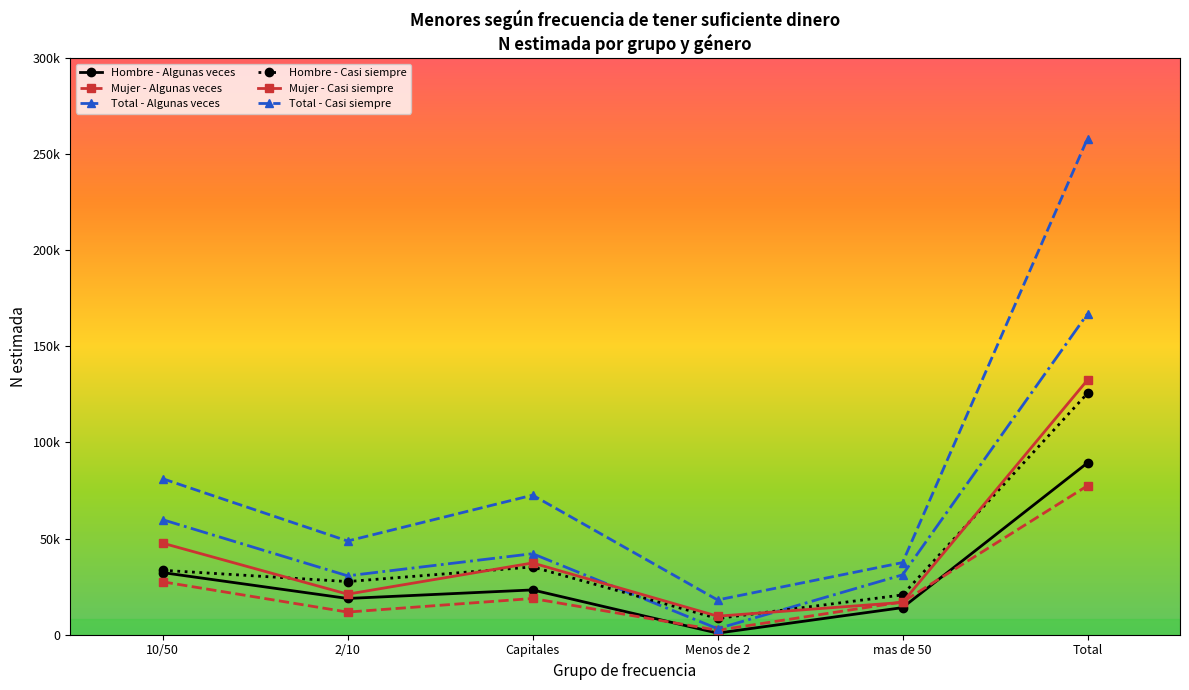

What are all the series names shown in the legend?

Hombre - Algunas veces, Mujer - Algunas veces, Total - Algunas veces, Hombre - Casi siempre, Mujer - Casi siempre, Total - Casi siempre